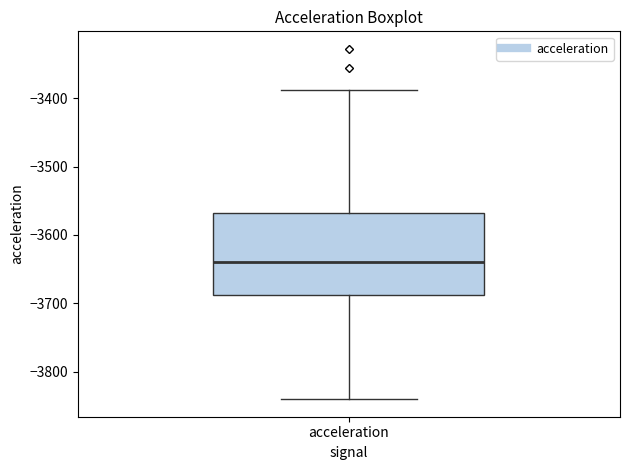

Where does the median line of the box for acceleration sit on the y-axis? The values are not printed on the chart, so give them approximately, as read against the axis.

-3640